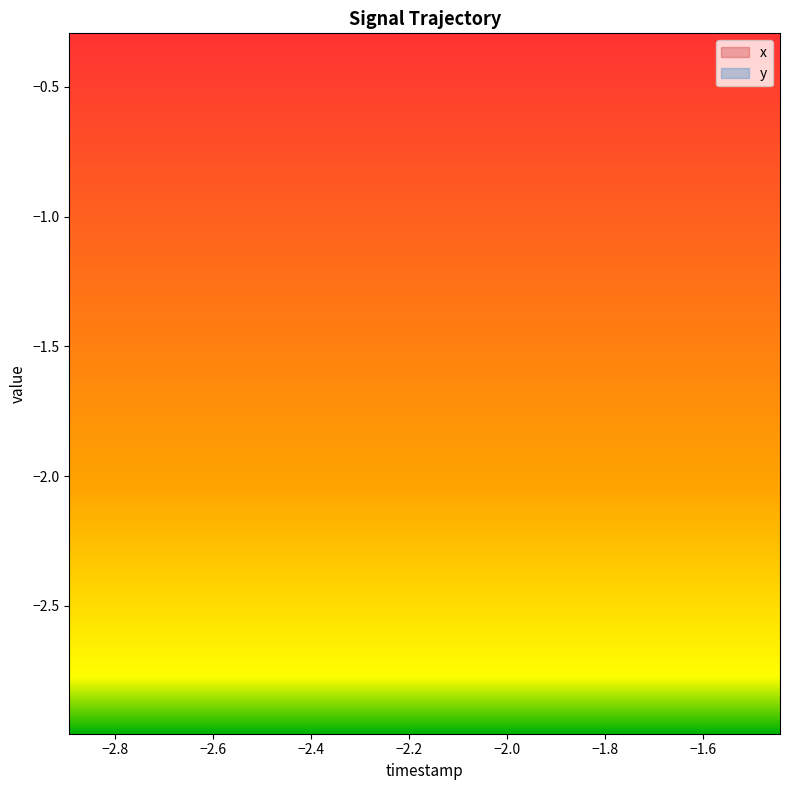

At how many categories does at least one series exceed -2?

40